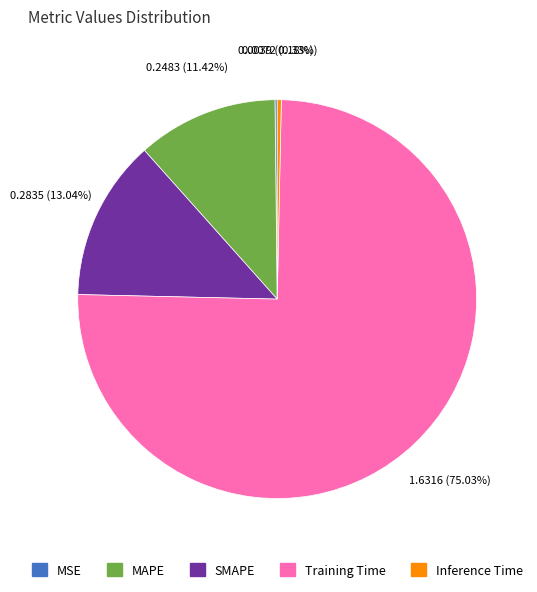

To the nearest percent, what is the difference between the Training Time and Inference Time slice percentages?

75%